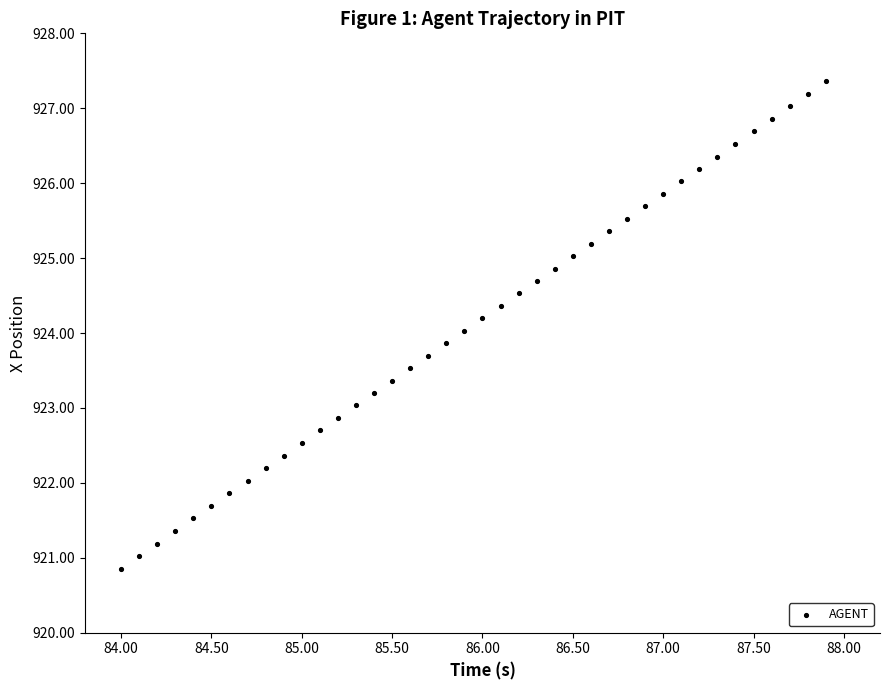

What is the range of Y values (max minus min)?

6.5